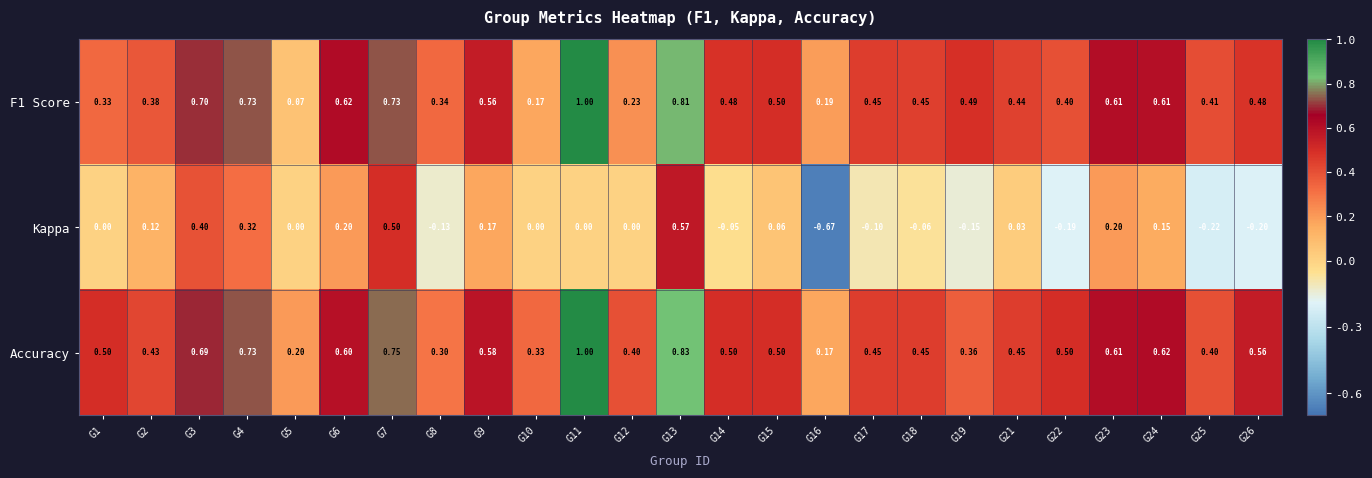

Between G17 and G26, which series saw the biggest shift?

Accuracy